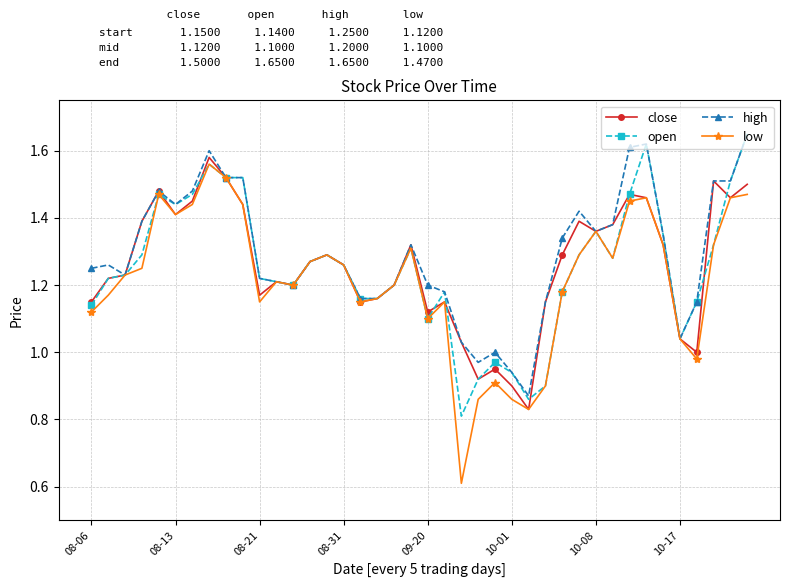

What is the minimum value shown in the chart?

0.6